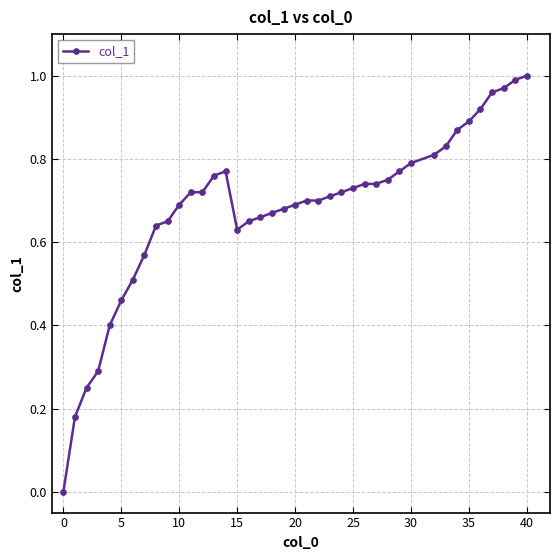

True or false: the data has more than 0 interior local peaks.

True